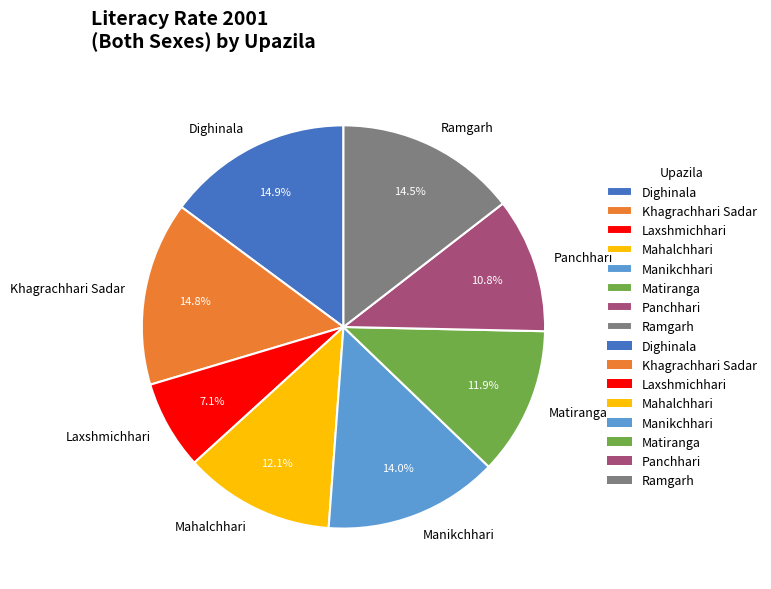

How many slices are in this pie chart?

8